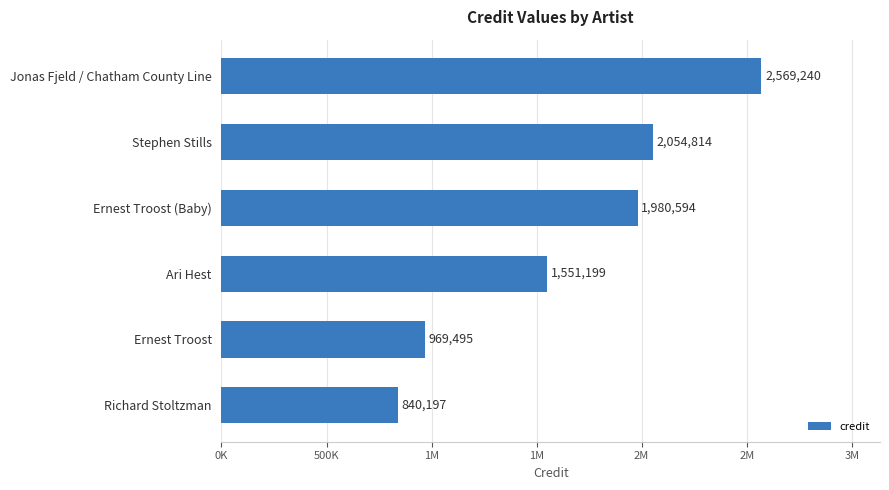

What is the greatest value displayed?

2569240